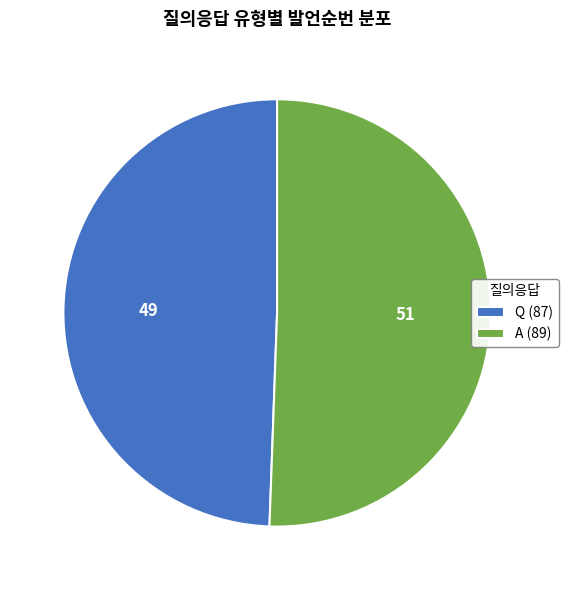

Does A account for over 50% of the chart?

Yes